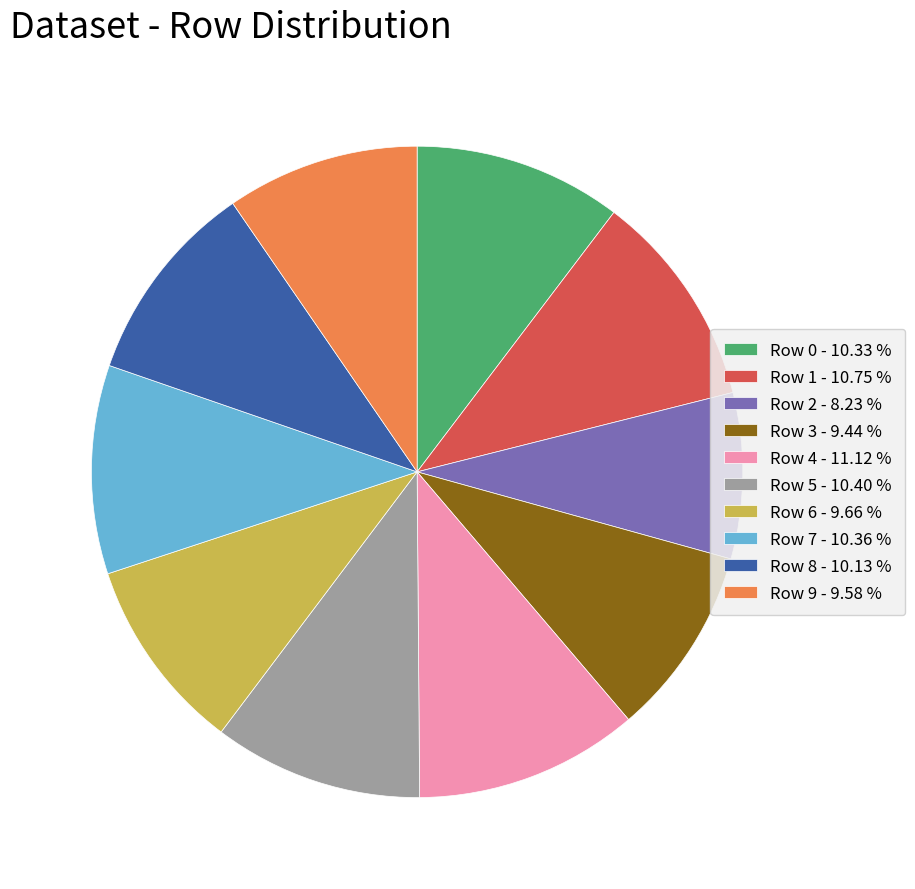

Is there a majority slice in this chart?

No